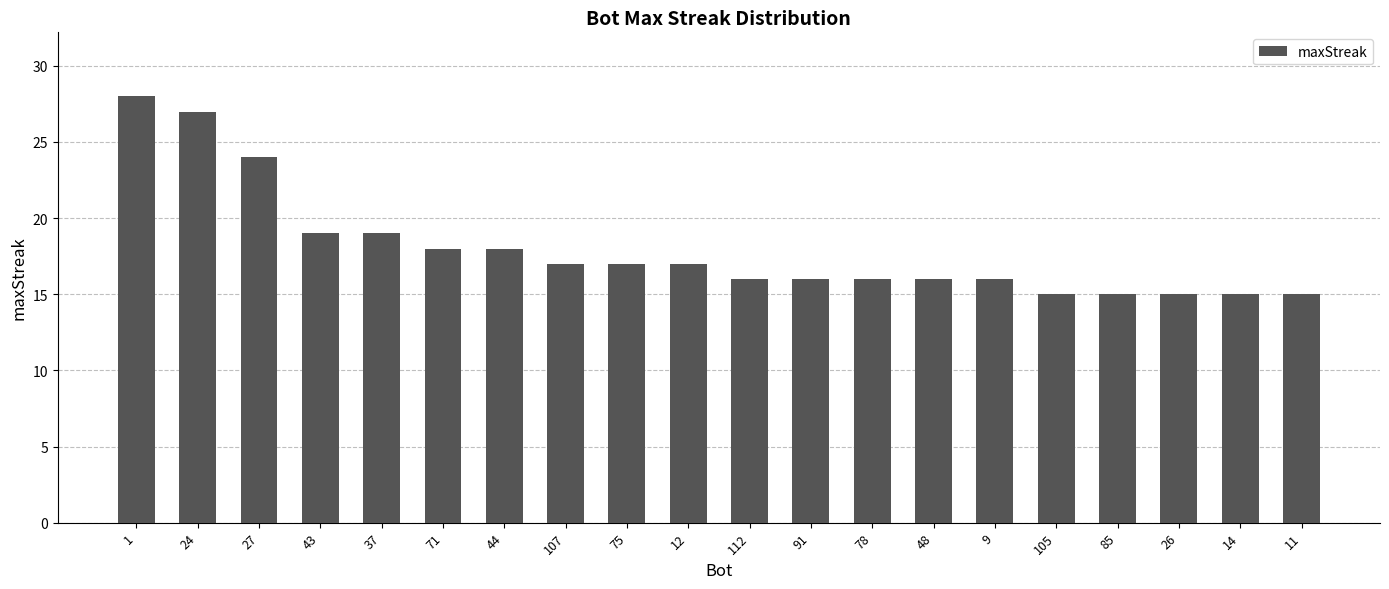

What position from the right is 48?

7